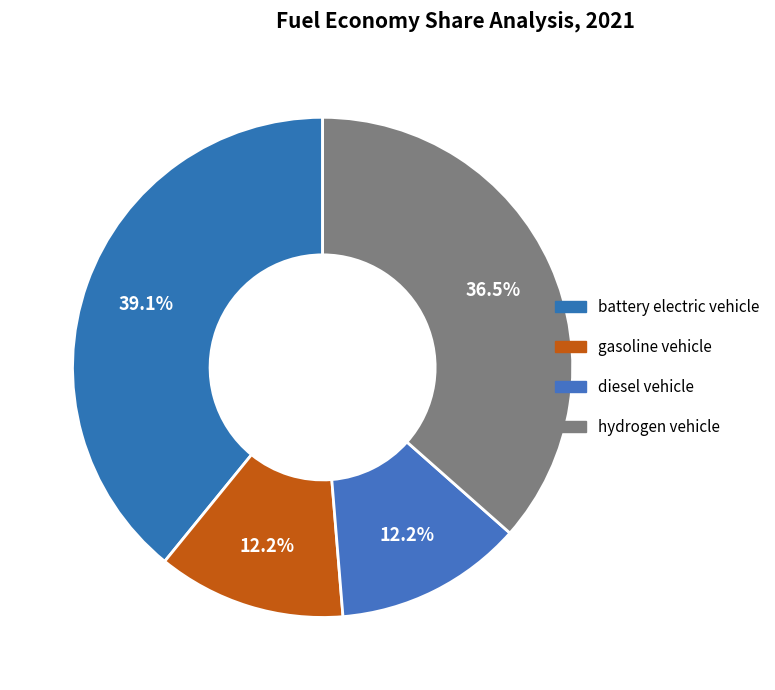

How many slices are in this pie chart?

4